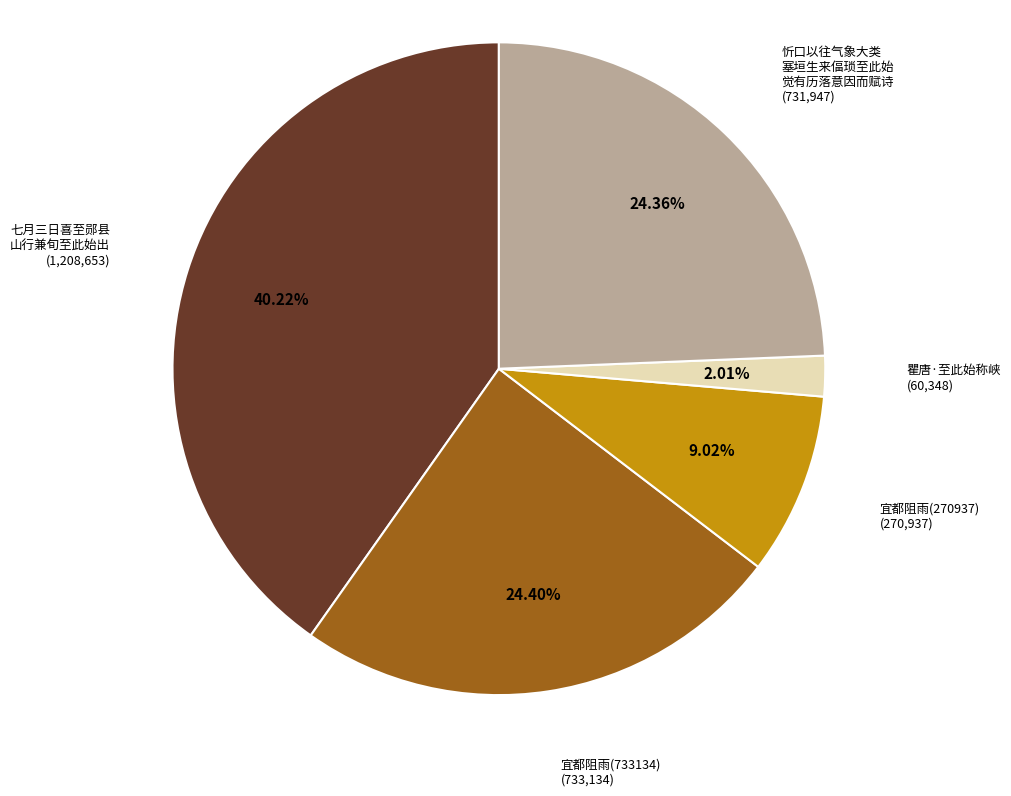

How many slices are in this pie chart?

5